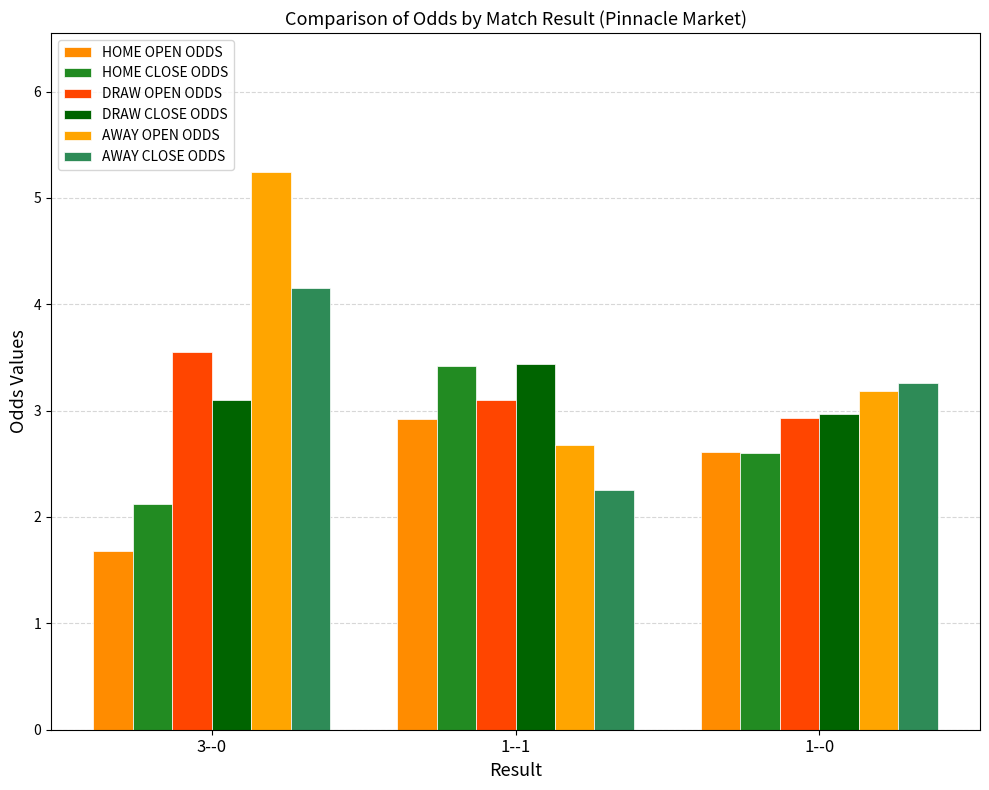

At how many categories does at least one series exceed 2?

3